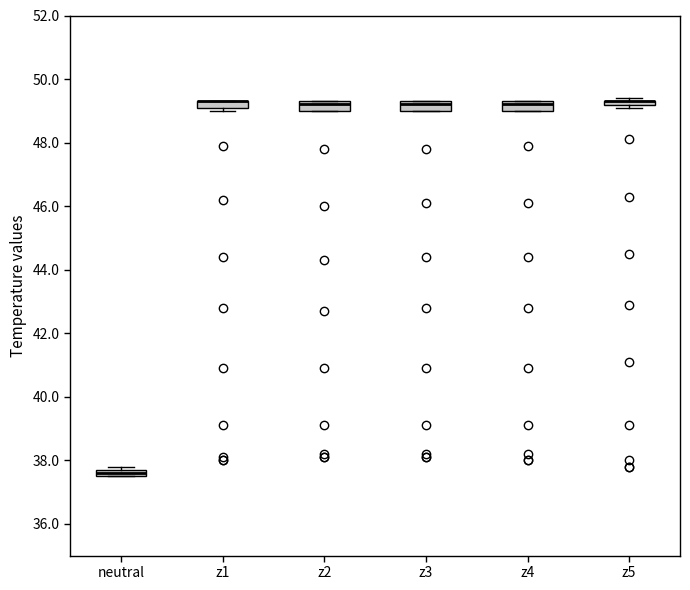

Where does the median line of the box for z4 sit on the y-axis? The values are not printed on the chart, so give them approximately, as read against the axis.

49.2